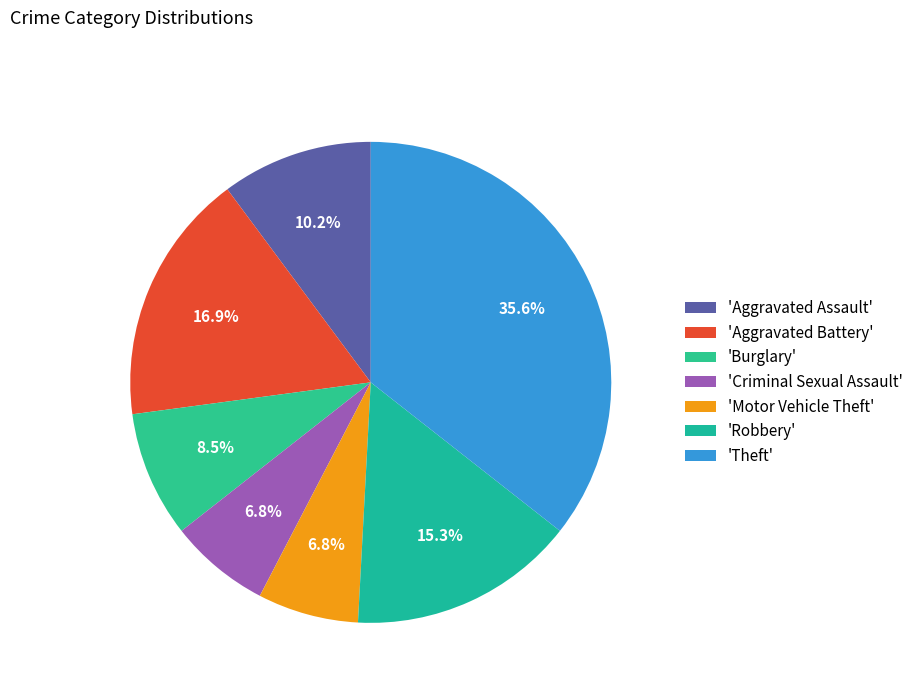

How many segments does this pie chart have?

7